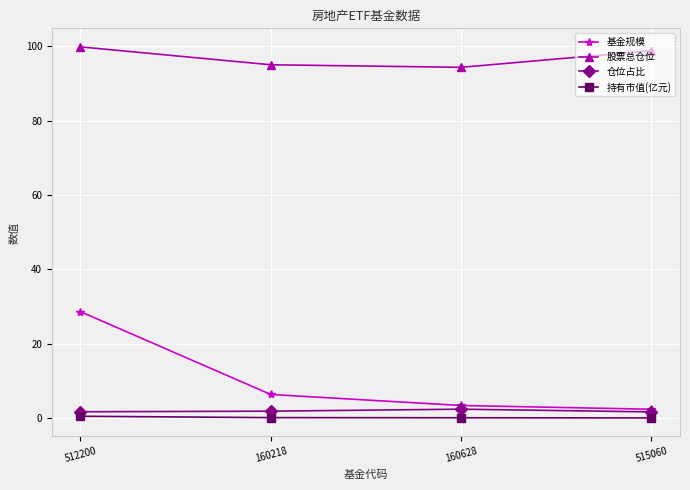

True or false: 股票总仓位 and 持有市值(亿元) cross at least once.

False